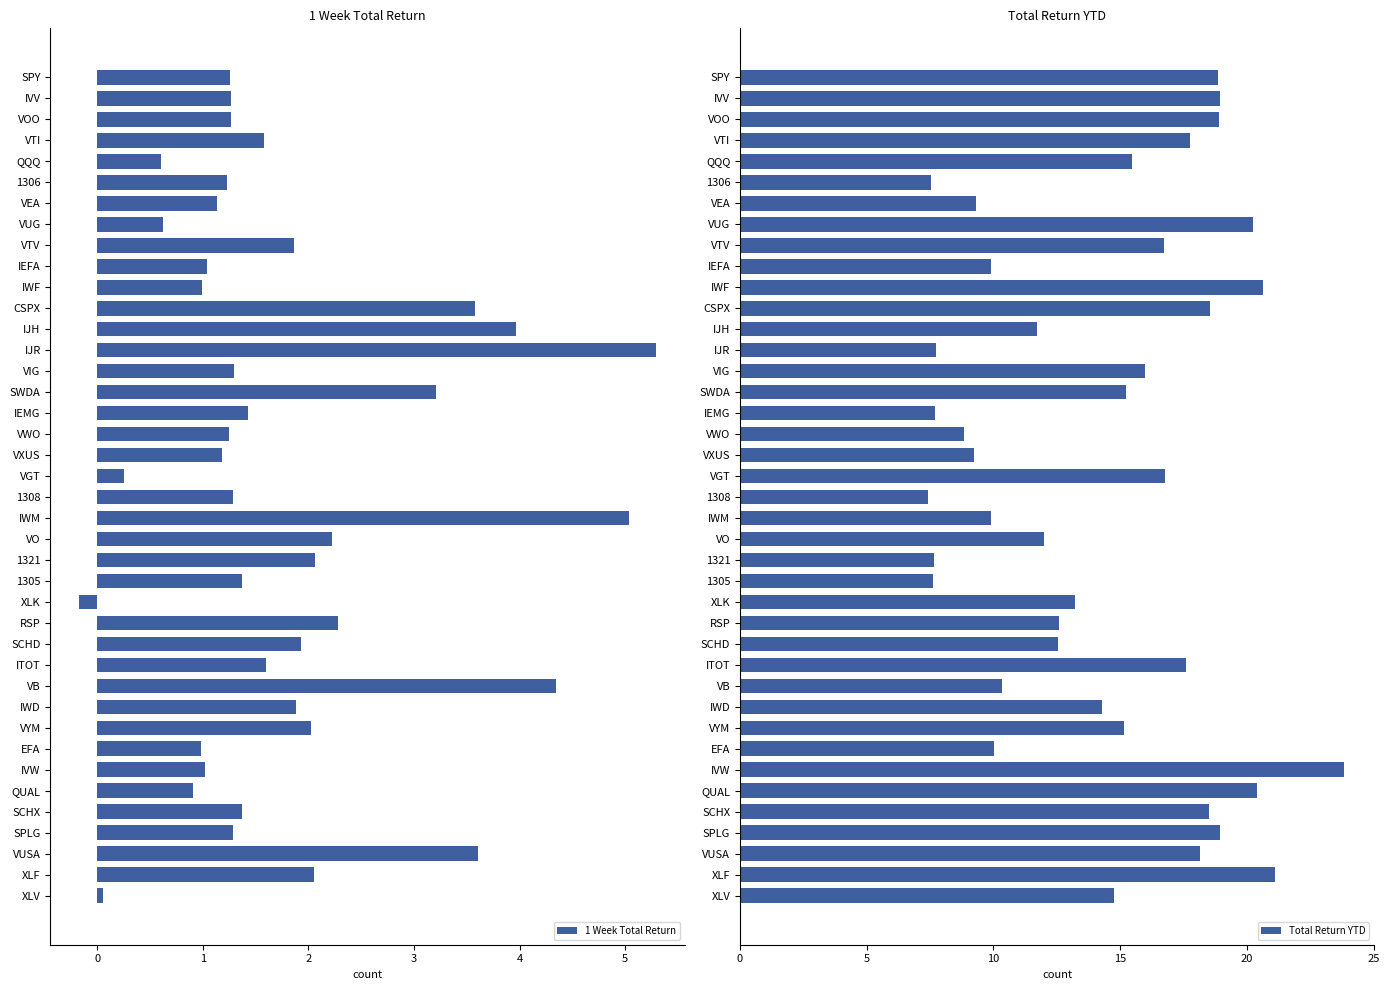

How many categories are shown in the chart?

40